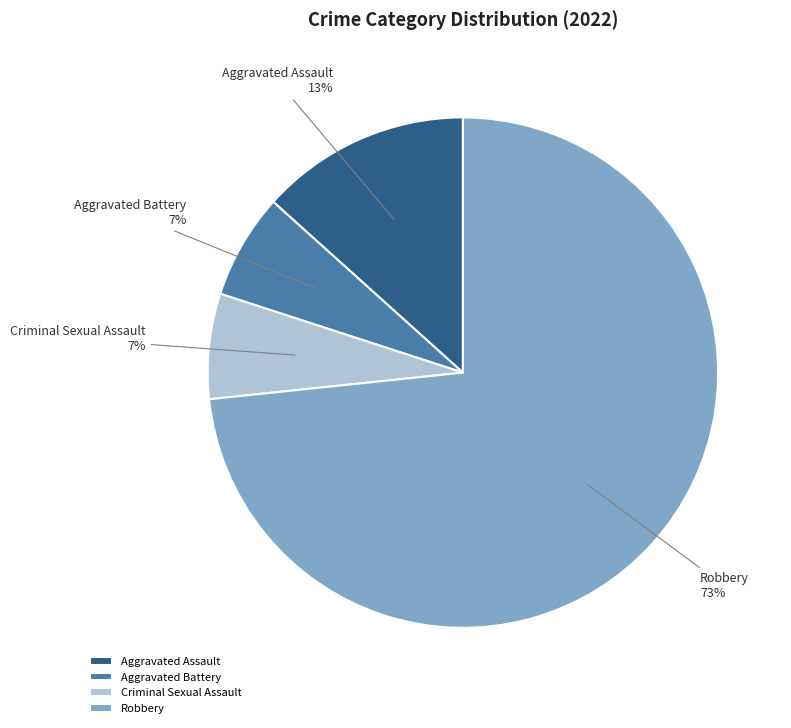

Is the sum of Robbery and Criminal Sexual Assault greater than half?

Yes